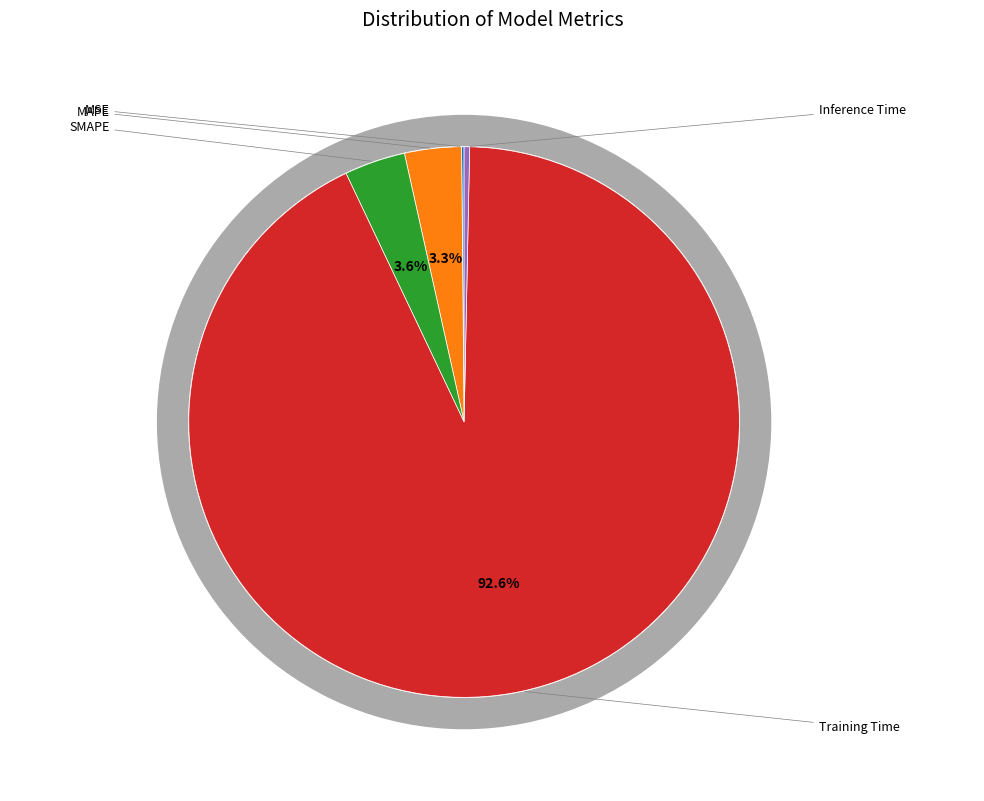

Does MSE account for over 50% of the chart?

No